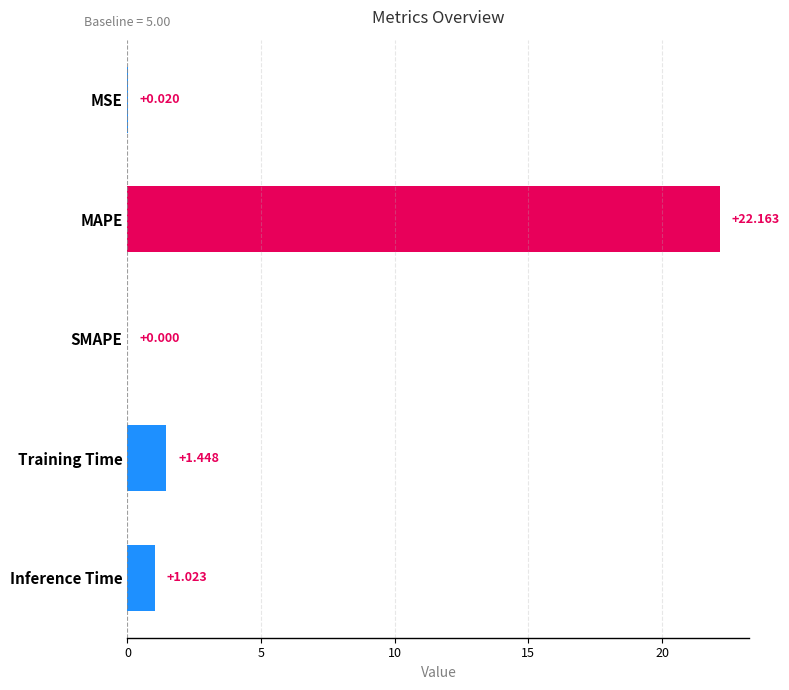

Between MSE and Training Time, which is larger?

Training Time